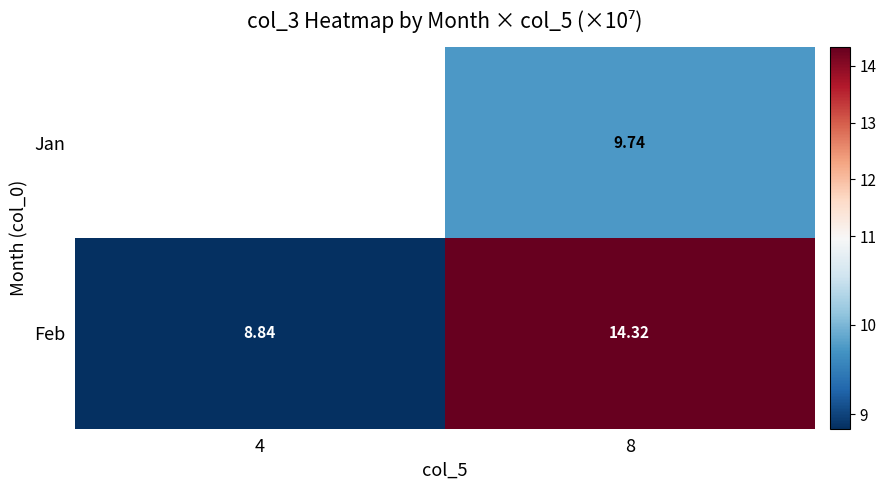

What is the minimum value shown in the chart?

8.8